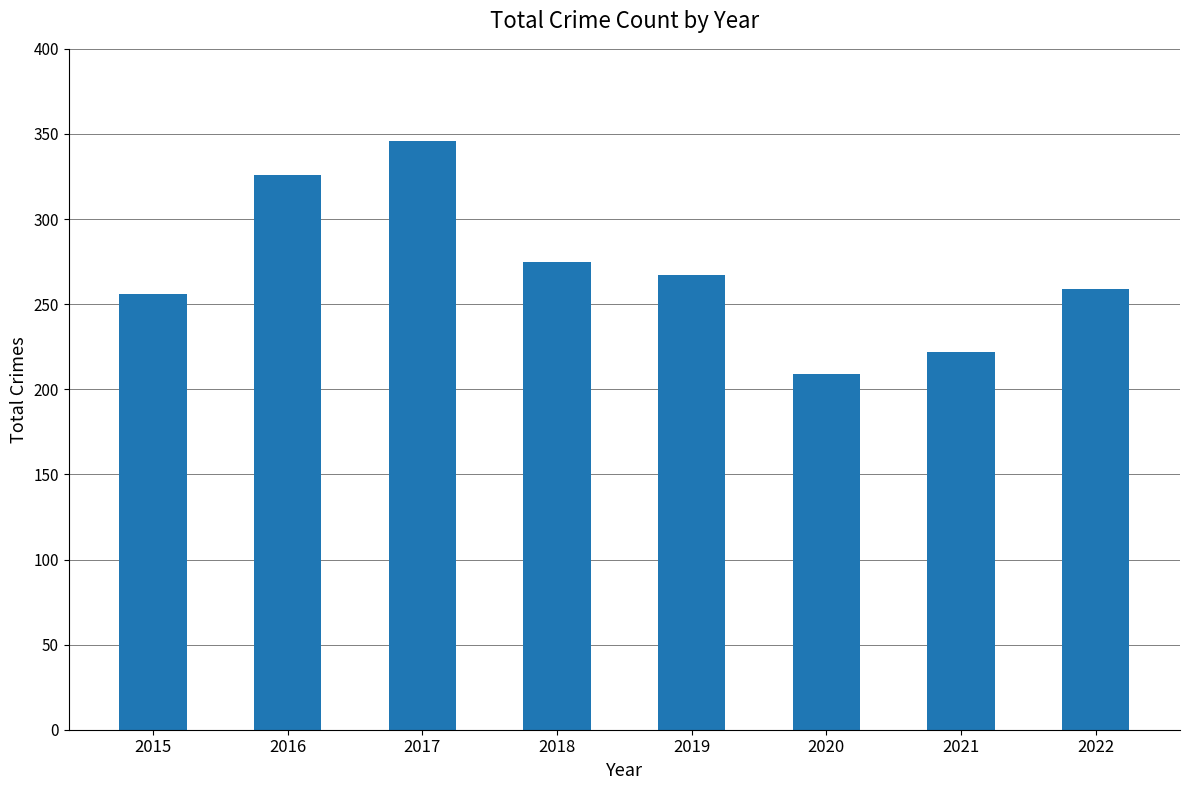

What is the difference between the values at 2020 and 2022?

50